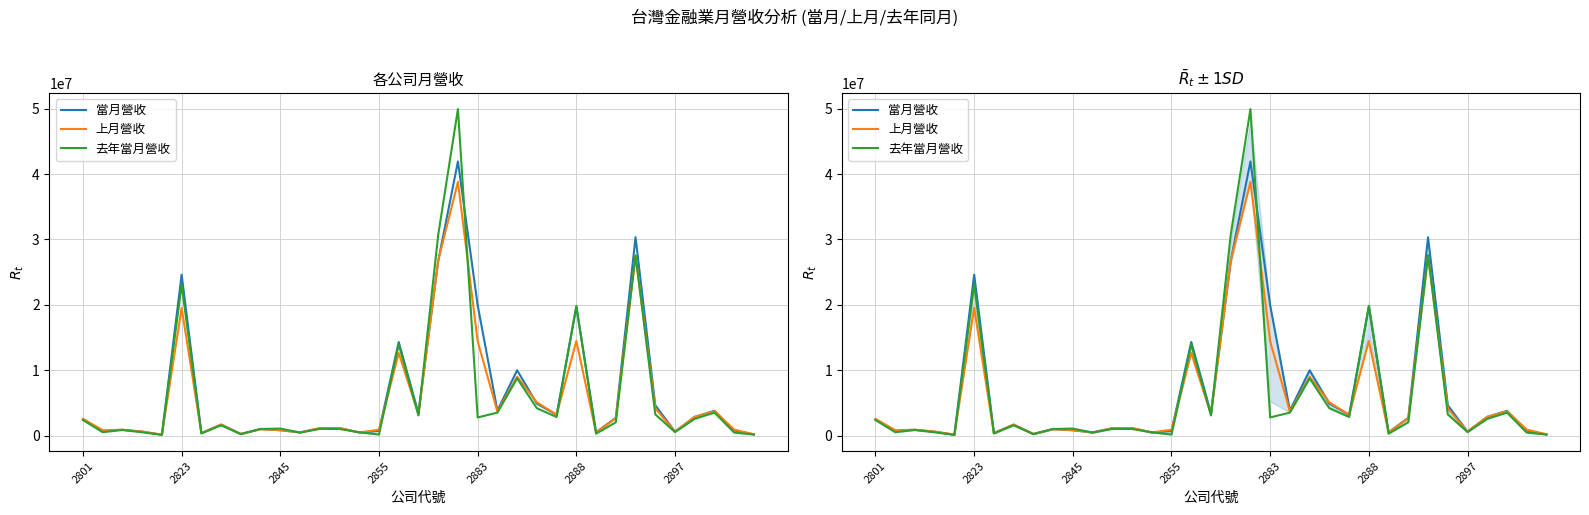

At which label does 上月營收 first exceed 1723497?

2801